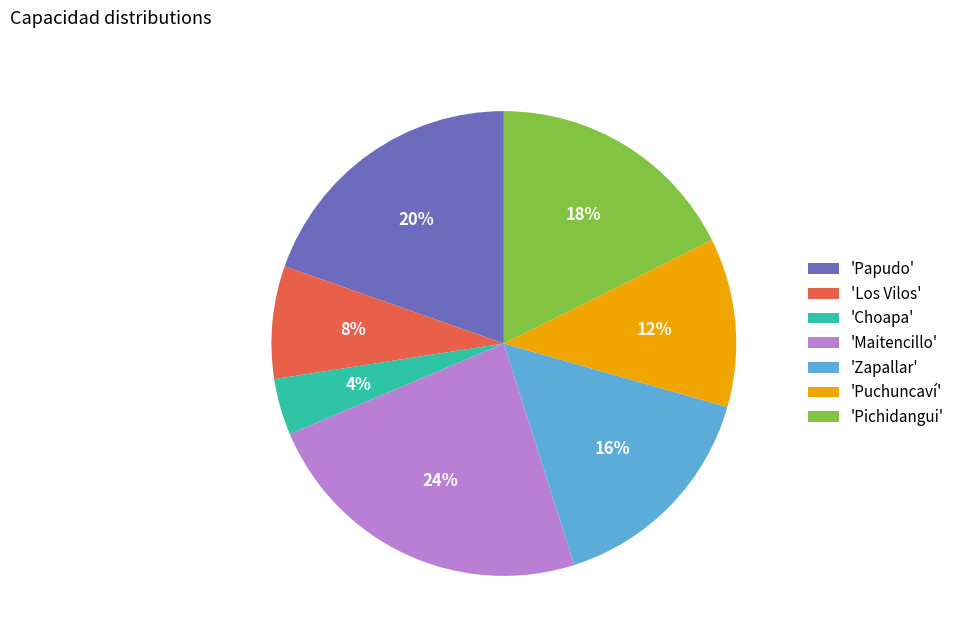

Do 'Choapa' and 'Zapallar' together represent more than half of the pie?

No